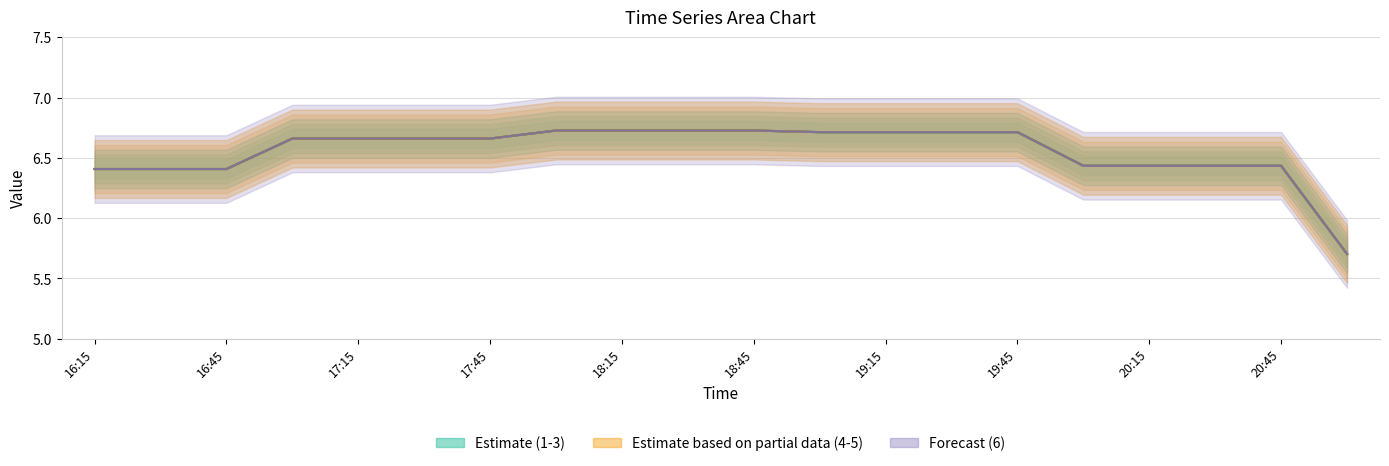

How many values in the 6 series are below 6?

1